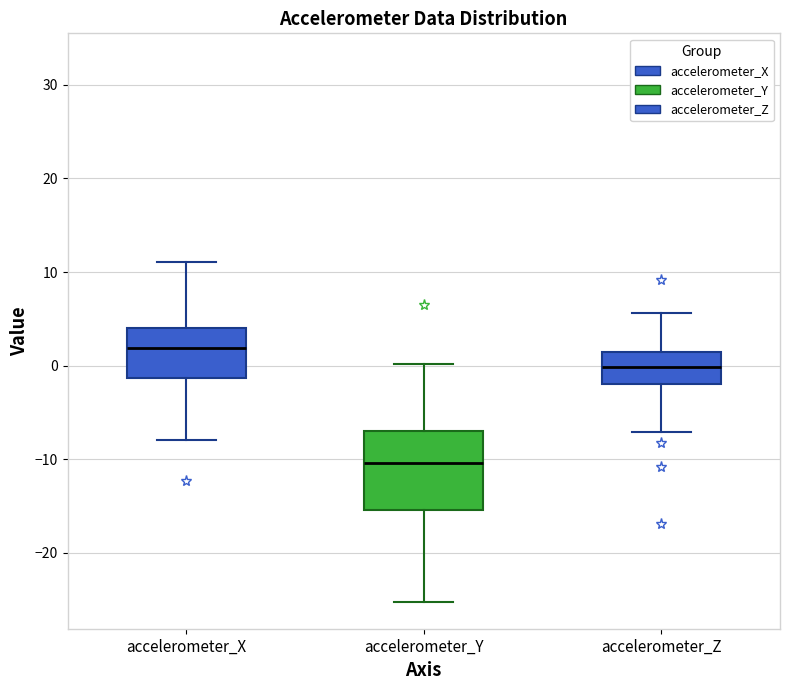

Reading left to right, transcribe this box plot: for each box, give where its median line is, the range the box spans, and where its two whiskers end, as read against the y-axis. The values are not printed on the chart, so give them approximately, as read against the axis.

accelerometer_X: median 2, box -1 to 4, whiskers -8 to 11
accelerometer_Y: median -10, box -15 to -7, whiskers -25 to 0
accelerometer_Z: median 0, box -2 to 2, whiskers -7 to 6